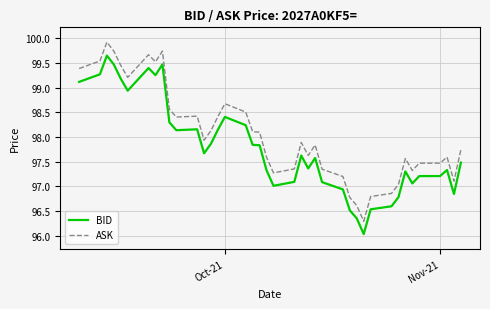

What is the greatest value displayed?

99.9